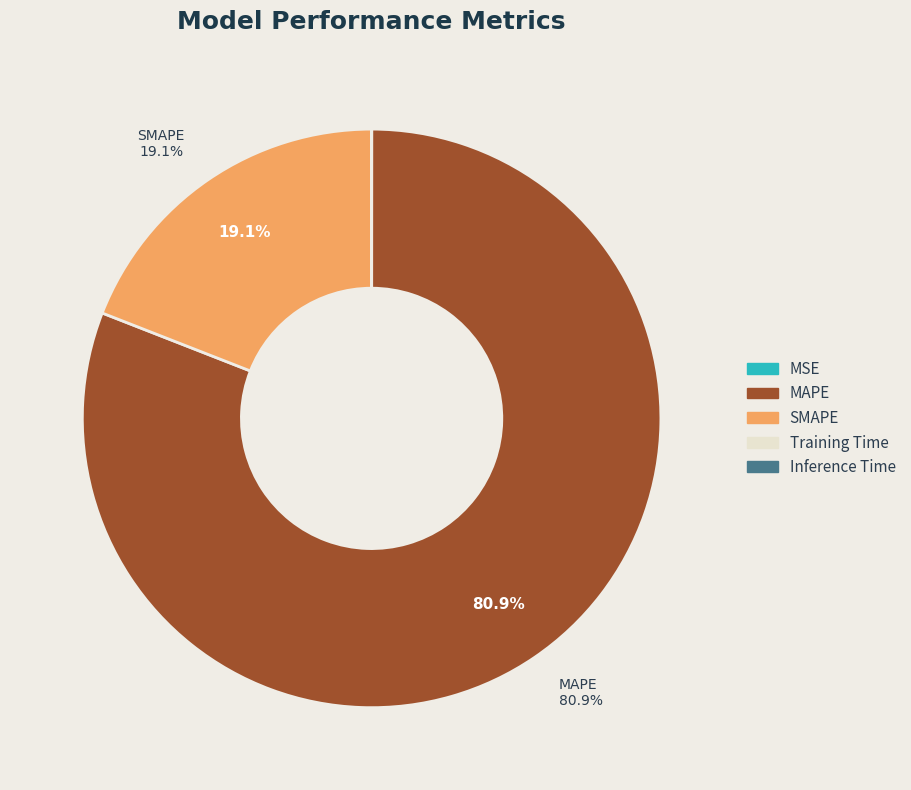

Is there a majority slice in this chart?

Yes